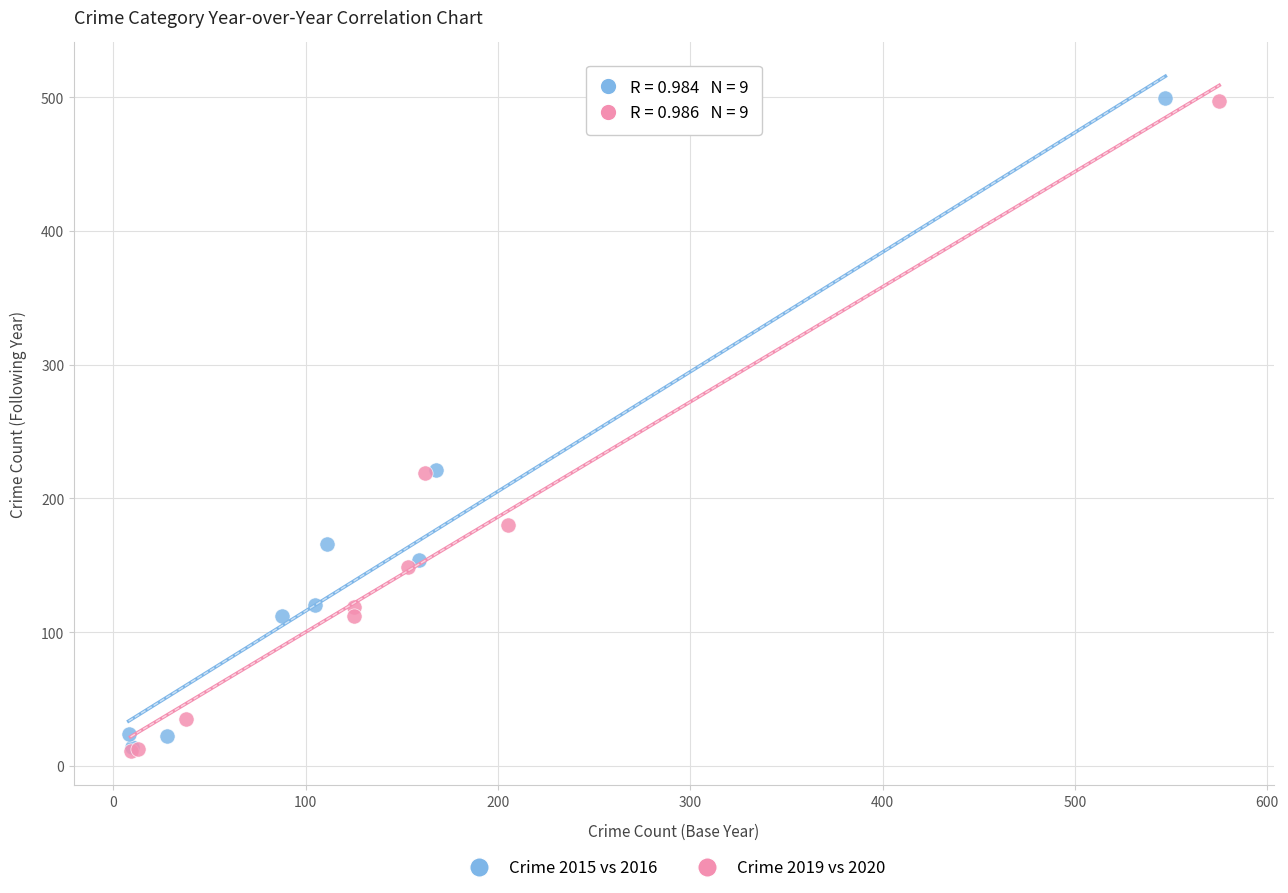

Which series has the widest spread of Y values?

Crime 2019 vs 2020